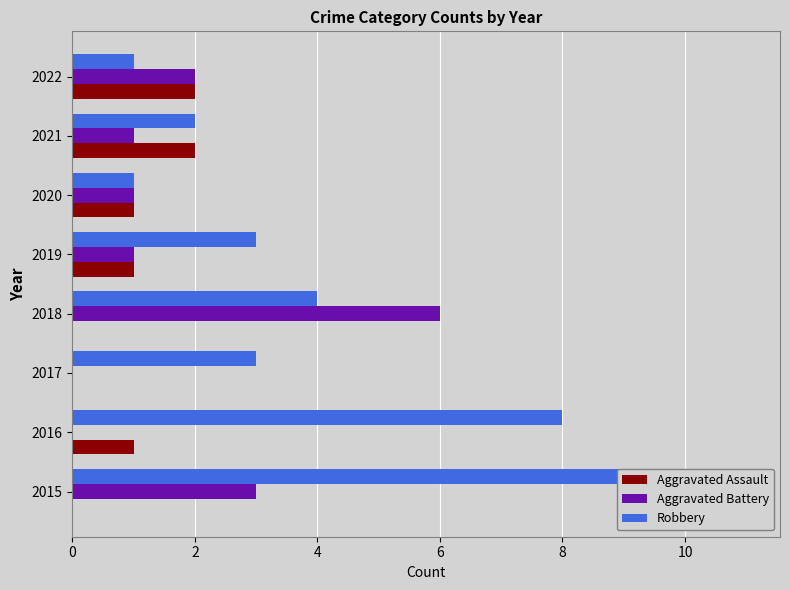

The value of Robbery at 2017 is 1. True or false?

False